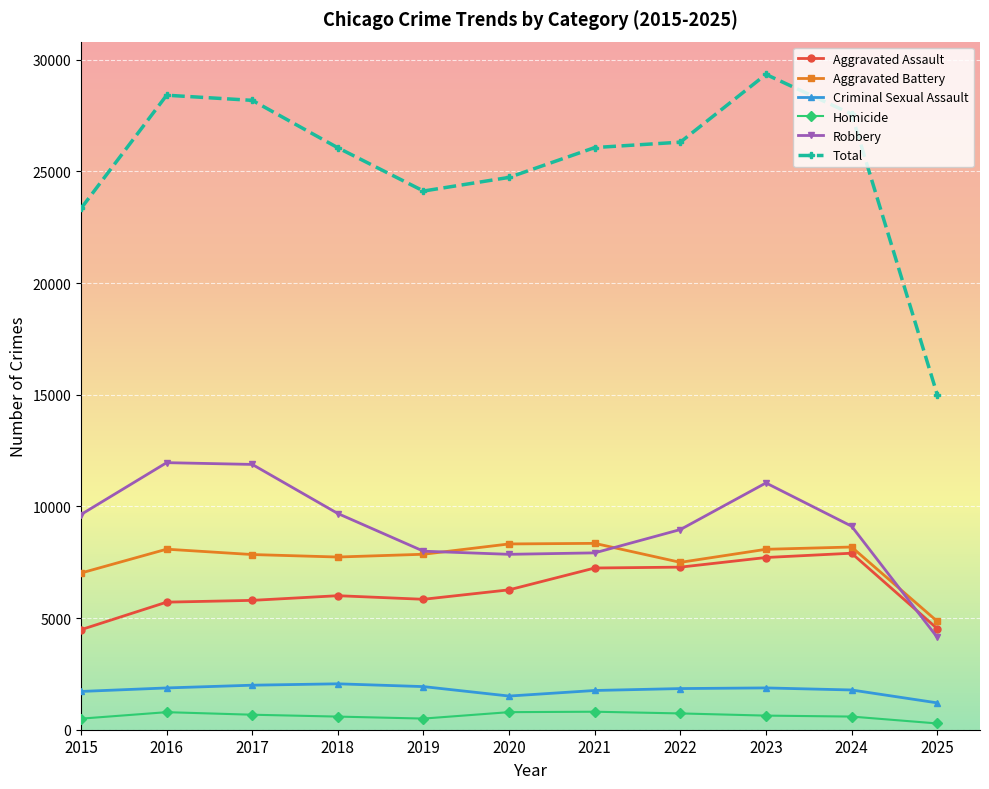

True or false: Homicide and Criminal Sexual Assault intersect in this chart.

False